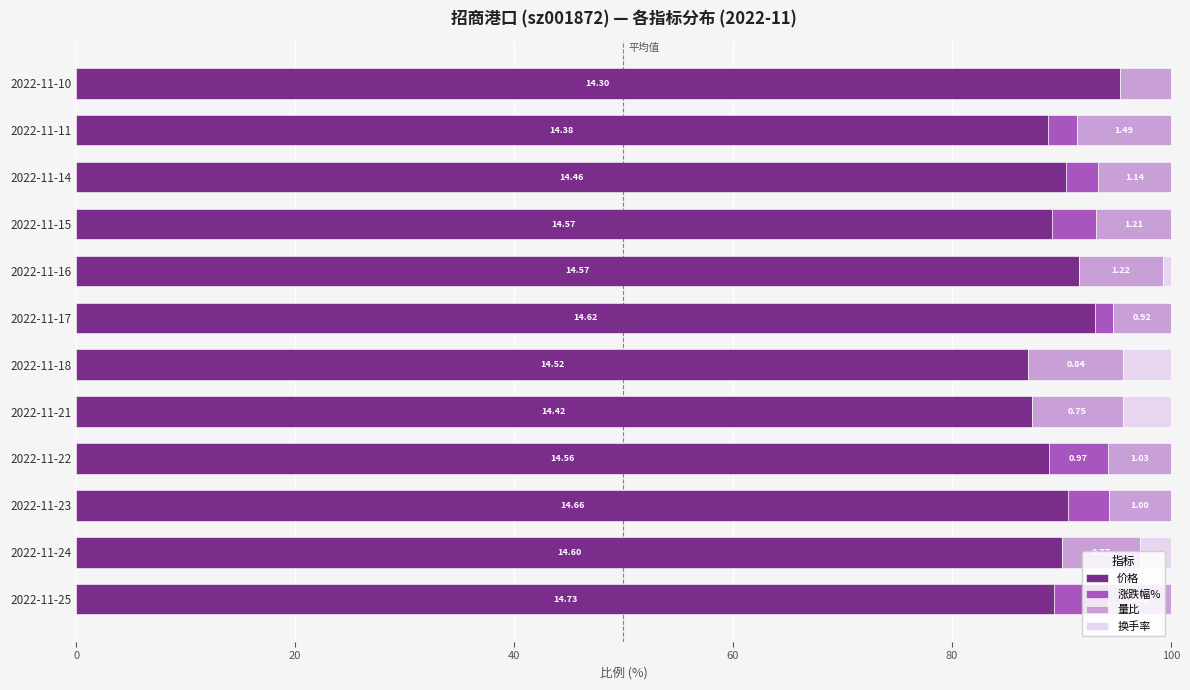

What are all the series names shown in the legend?

价格, 涨跌幅%, 量比, 换手率